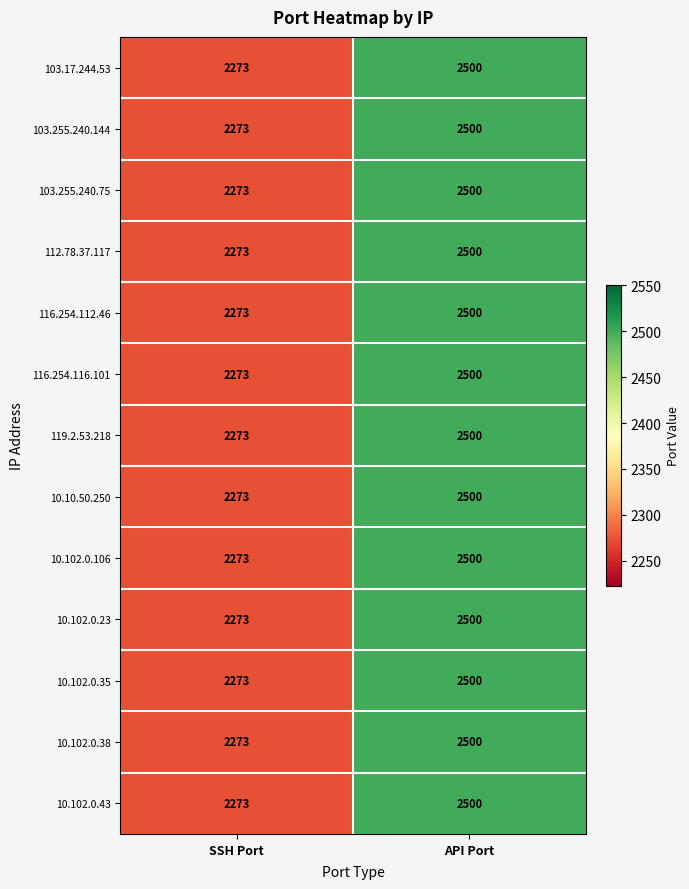

Which category has the highest value across all series?

API Port